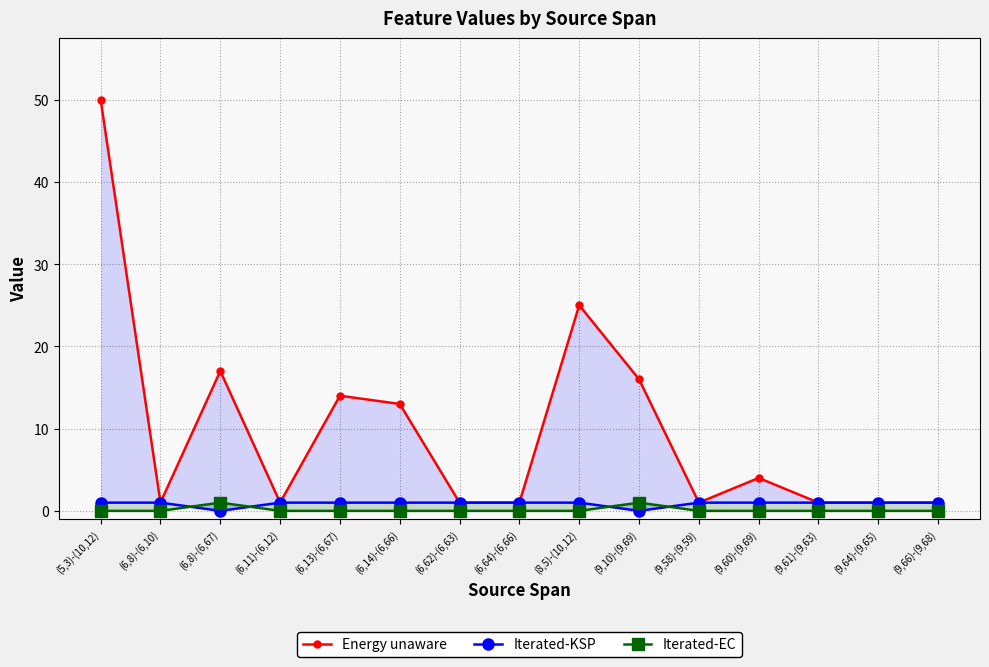

Which category has the lowest value in the Energy unaware series?

(6,8)-(6,10)